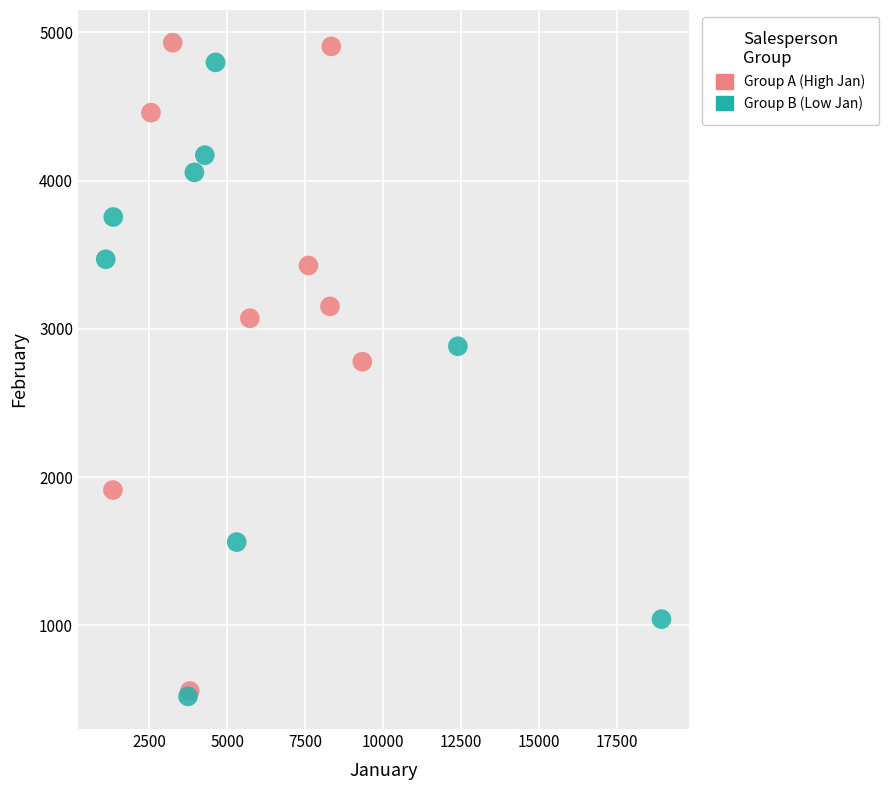

Which series has the largest Y range (max minus min)?

Group A (High Jan)